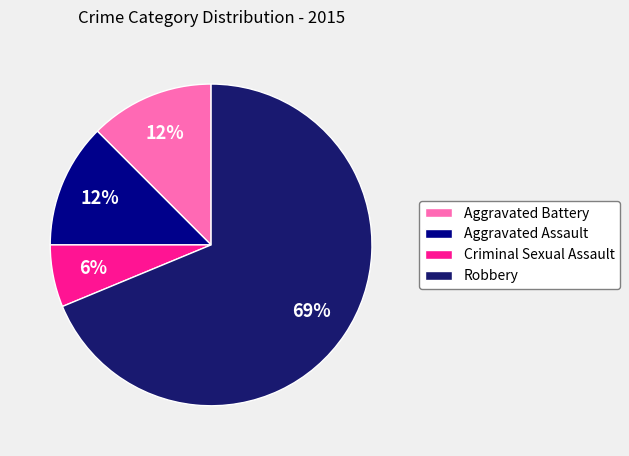

What percentage is the Criminal Sexual Assault slice, to the nearest percent?

6%